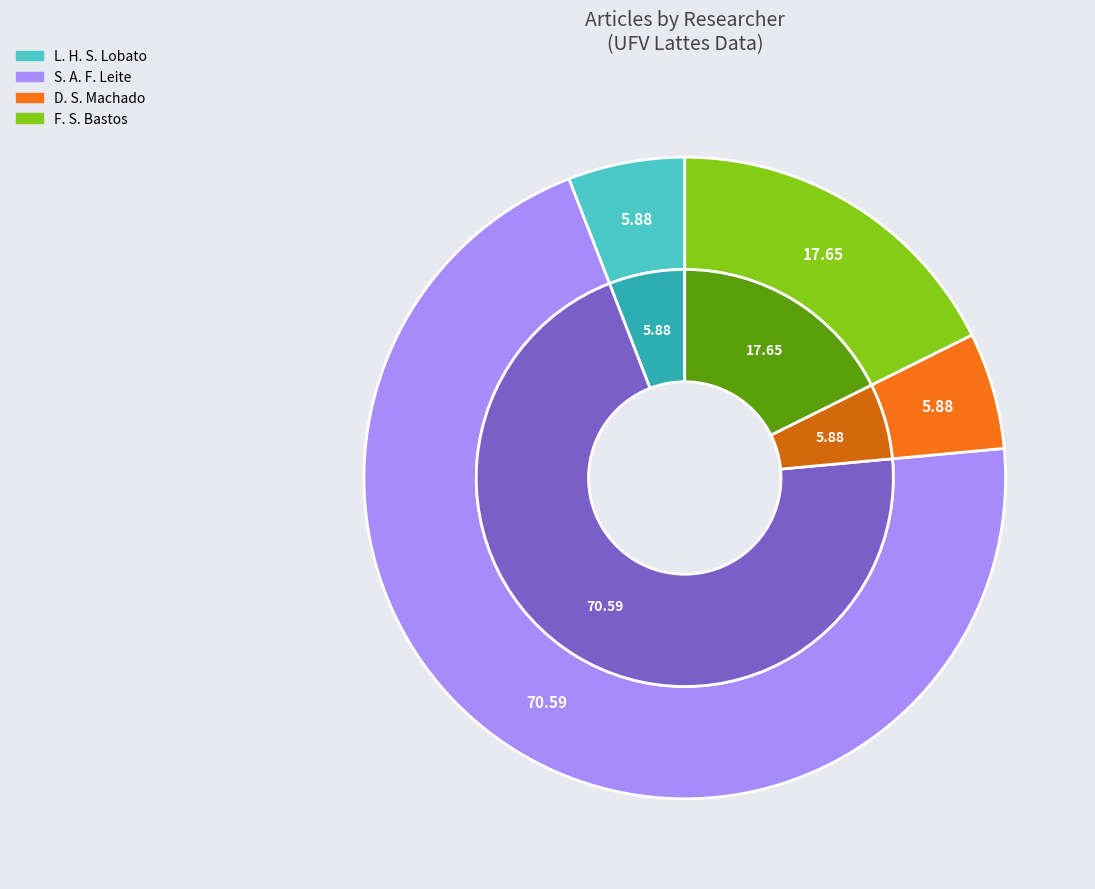

Is it true that Diogo da Silva Machado is 12% of the pie?

False